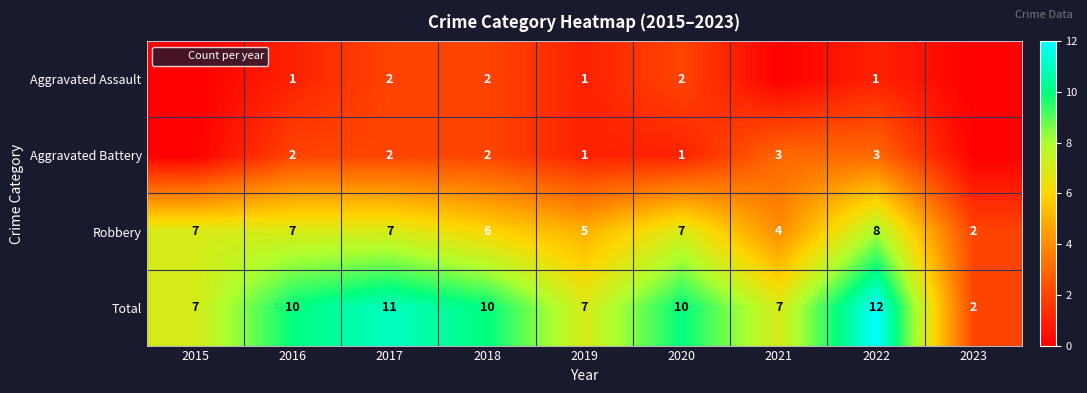

Between 2015 and 2022, which is larger?

2022